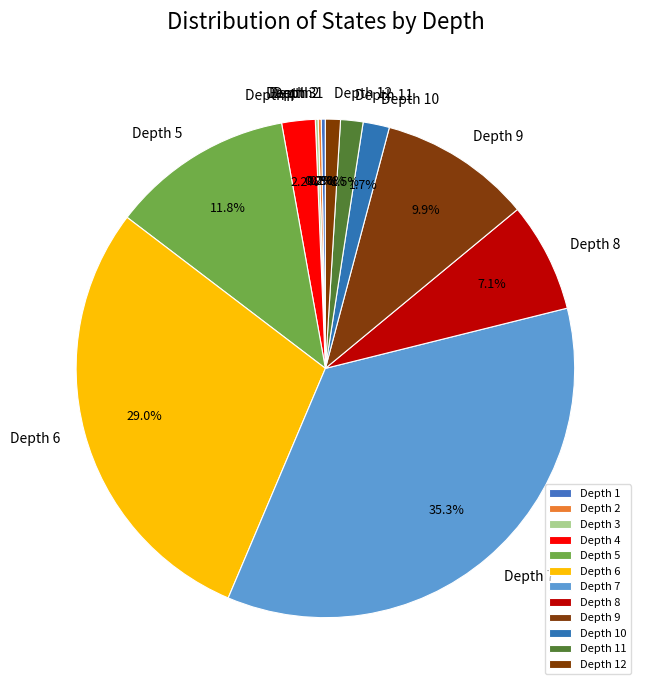

Is there a majority slice in this chart?

No